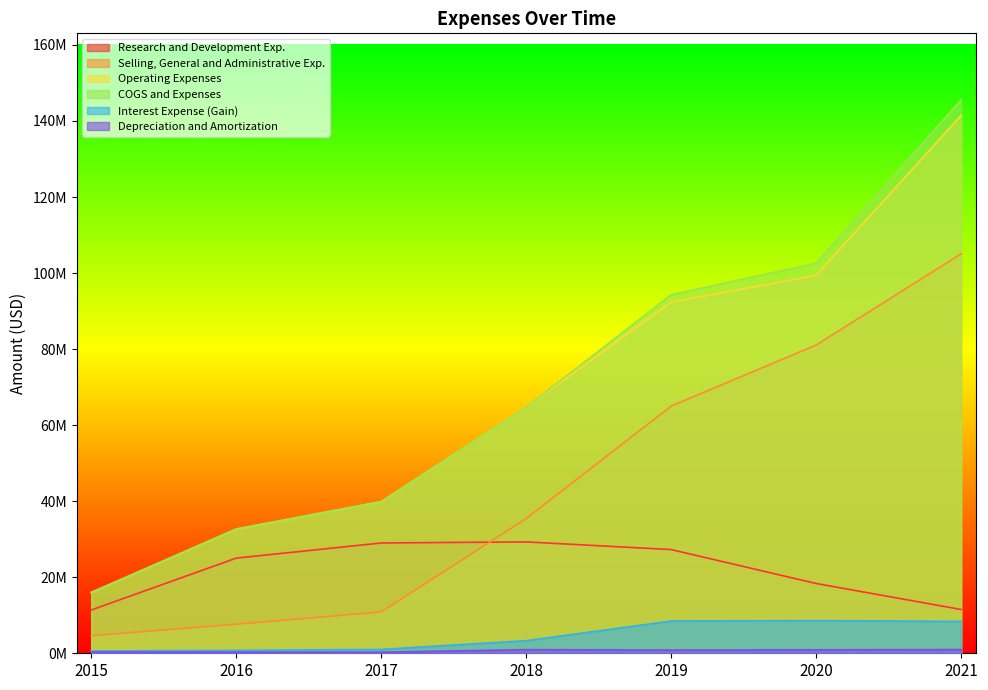

The value of Selling, General and Administrative Exp. at 2020 is 81068000. True or false?

True